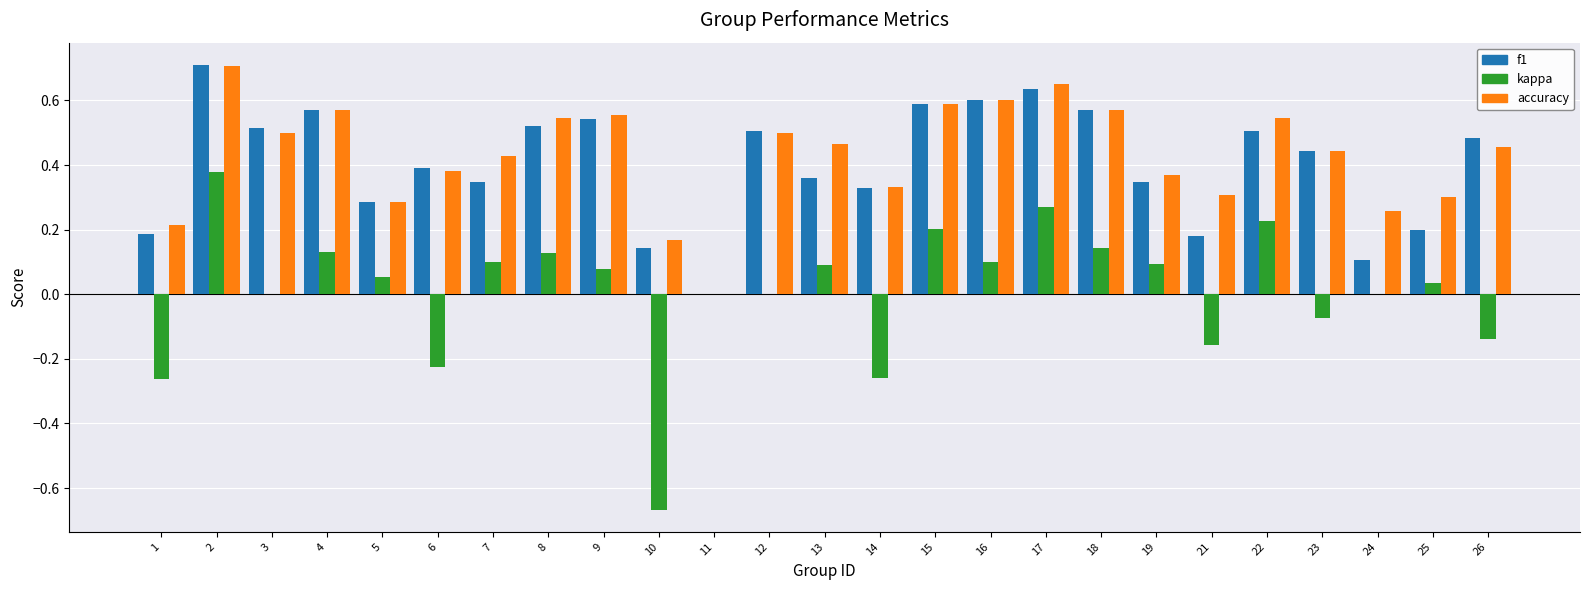

What is the sum of all accuracy values?

10.7